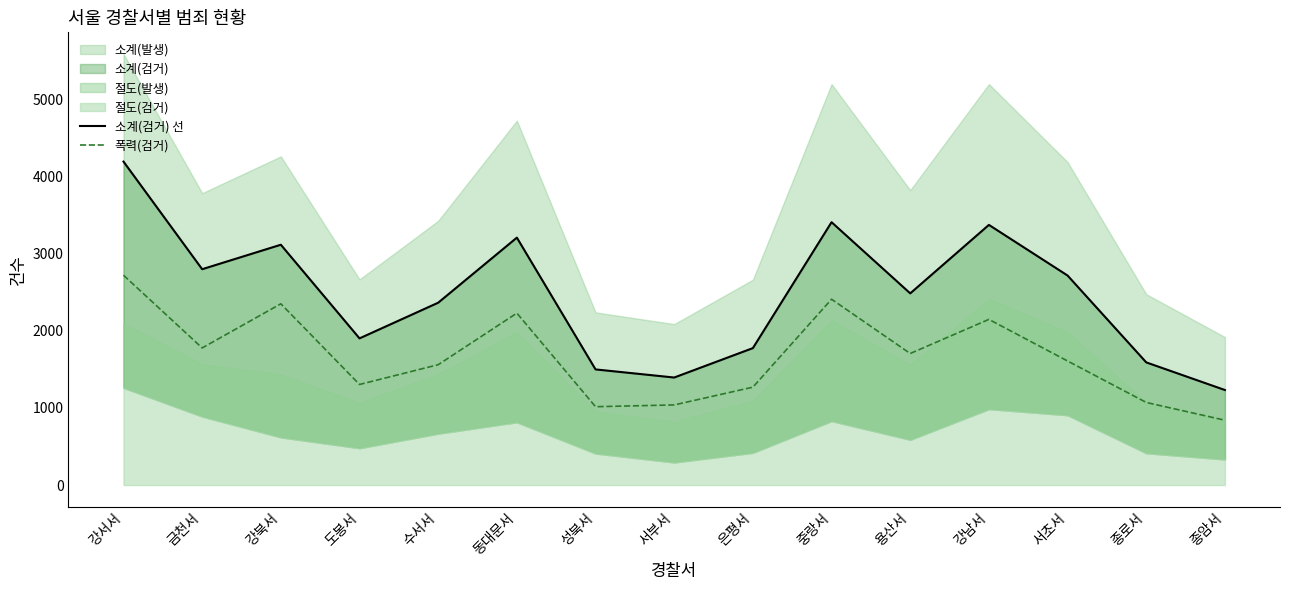

What is the total value across all series at 성북서?

2513